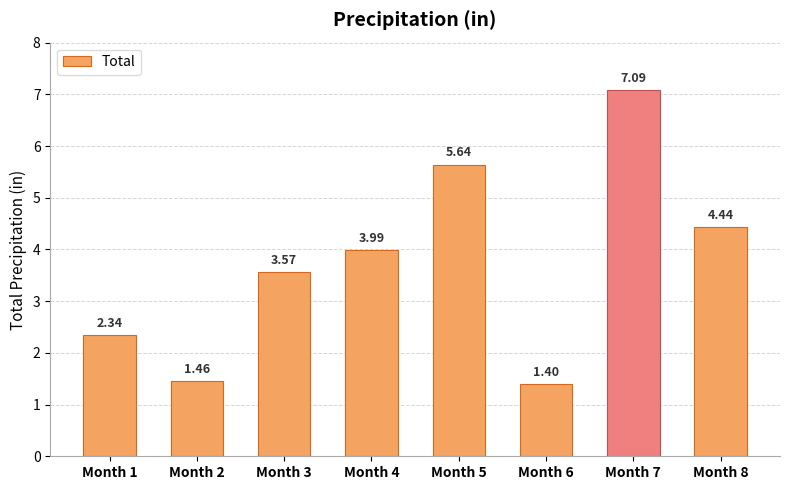

Which has a higher value, Month 2 or Month 3?

Month 3